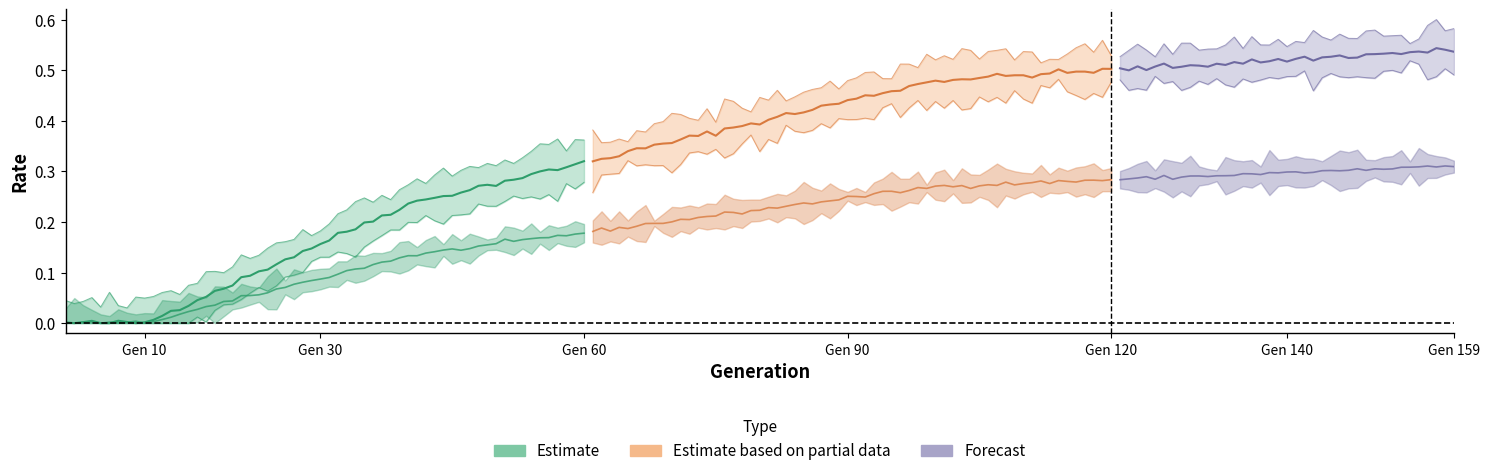

Which category has the highest value in the rate_dr series?

151